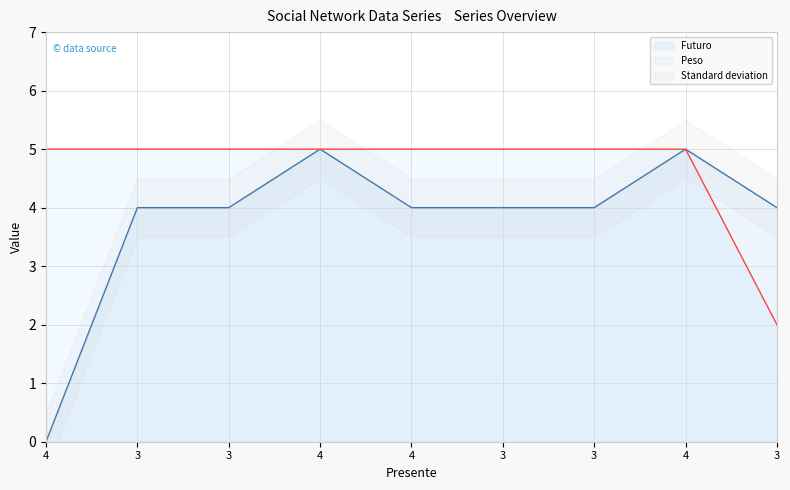

At how many categories does at least one series exceed 1?

9